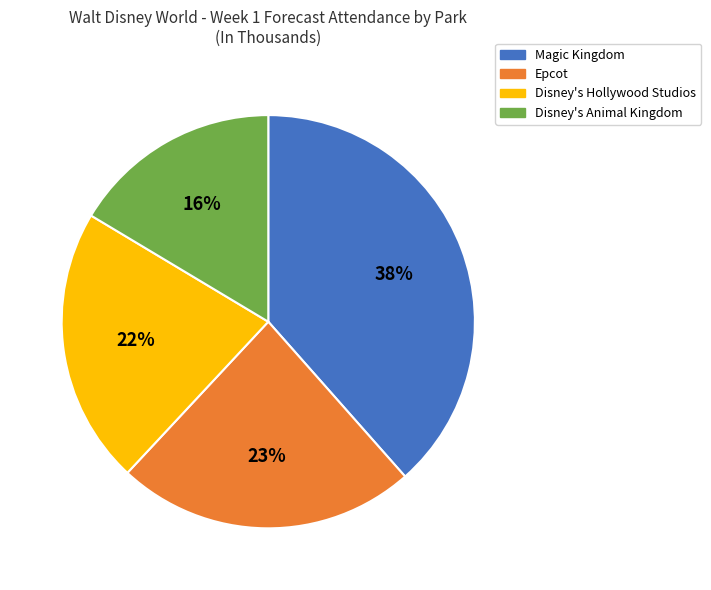

To the nearest percent, what percentage of the pie is Disney's Hollywood Studios?

22%